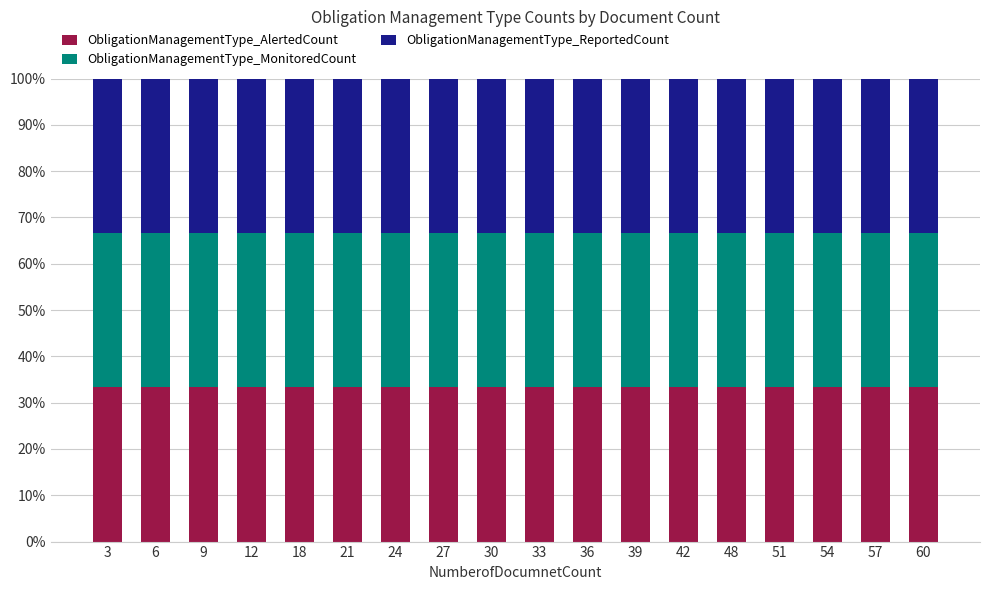

At 33, list the series in order from smallest to largest.

ObligationManagementType_AlertedCount, ObligationManagementType_MonitoredCount, ObligationManagementType_ReportedCount